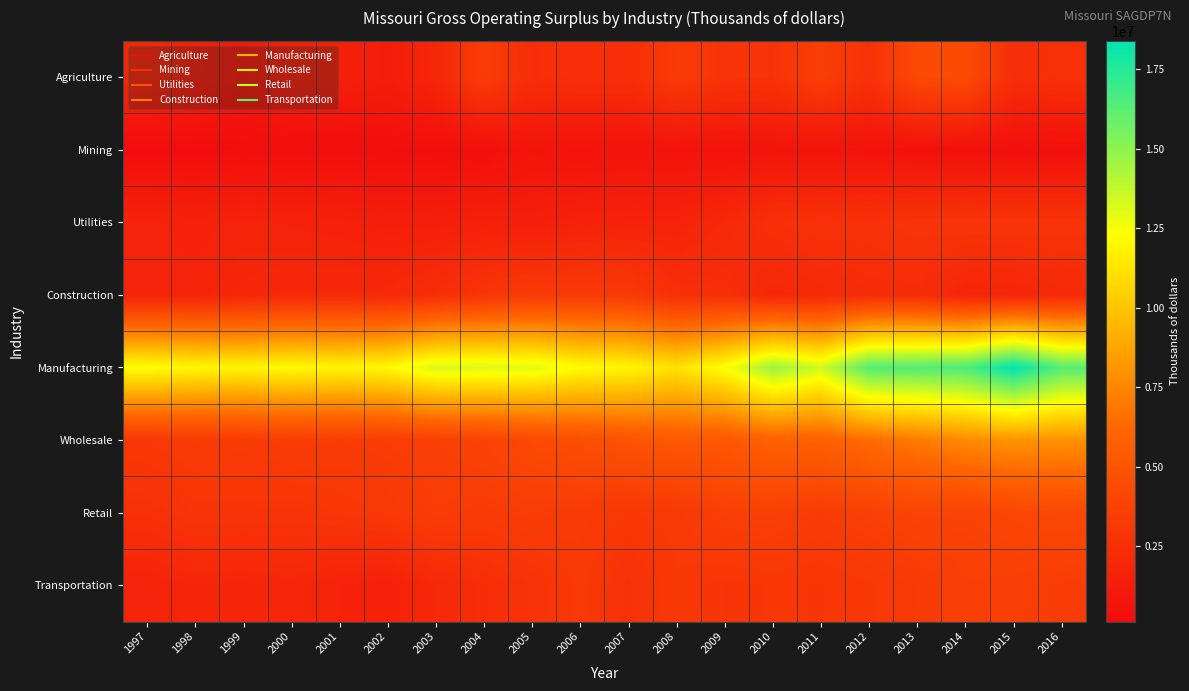

Which series has the widest spread of values?

Manufacturing